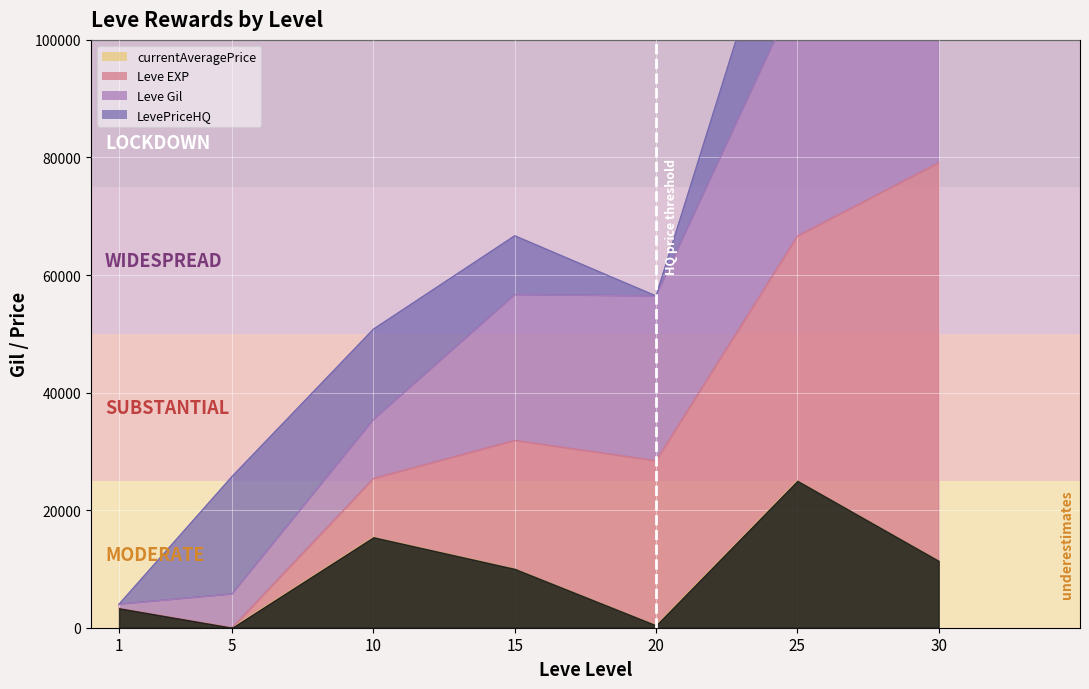

True or false: currentAveragePrice and Leve EXP cross at least once.

False